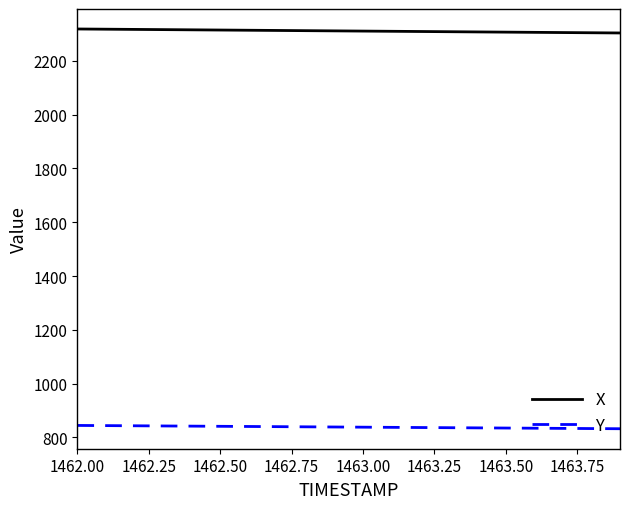

How many categories are shown in the chart?

20